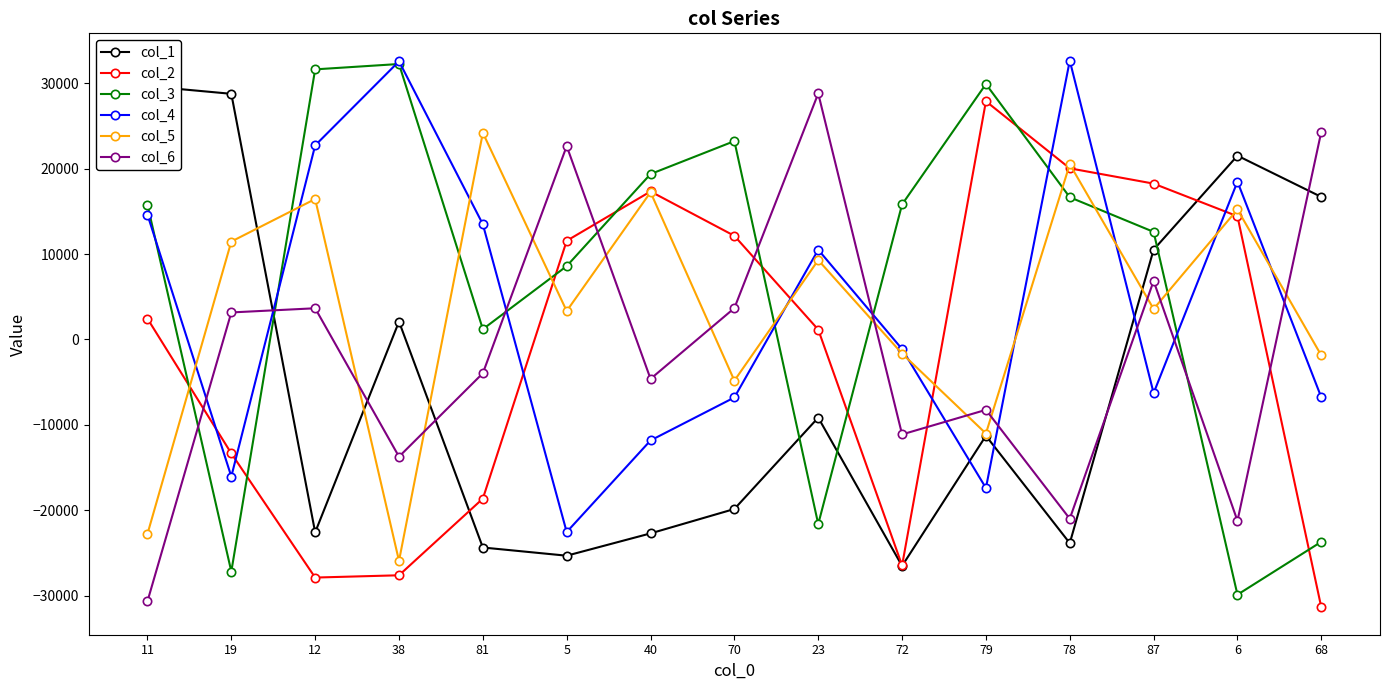

At which category does the chart reach its minimum across all series?

68